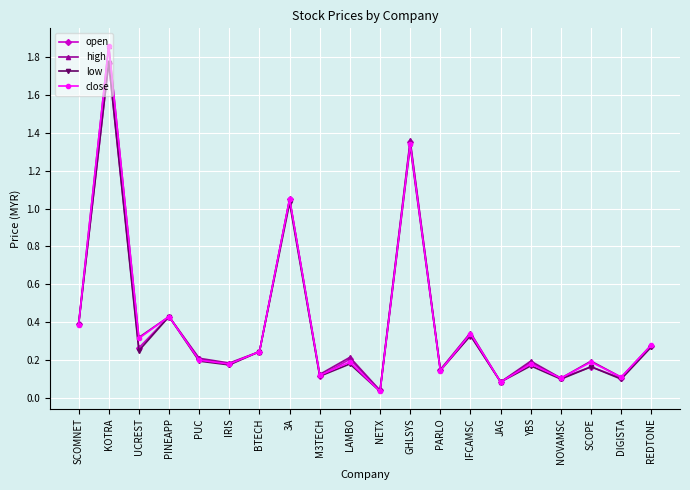

What is the total value across all series at IRIS?

0.7